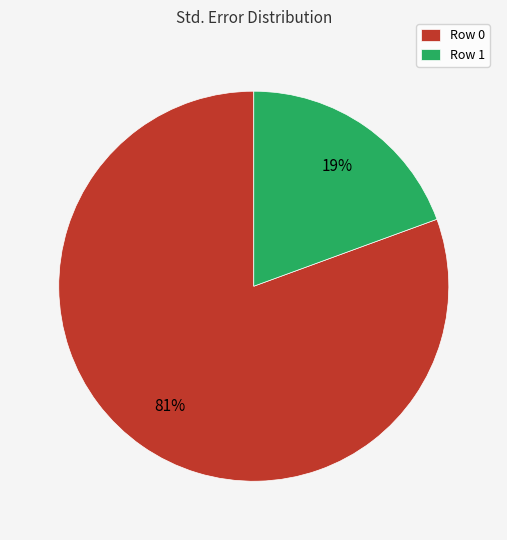

Which has a higher value, Row 0 or Row 1?

Row 0